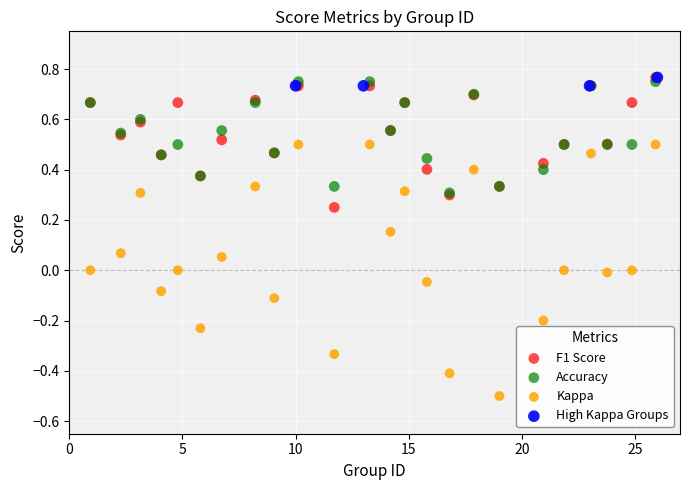

Which series reaches the minimum Y coordinate?

Kappa